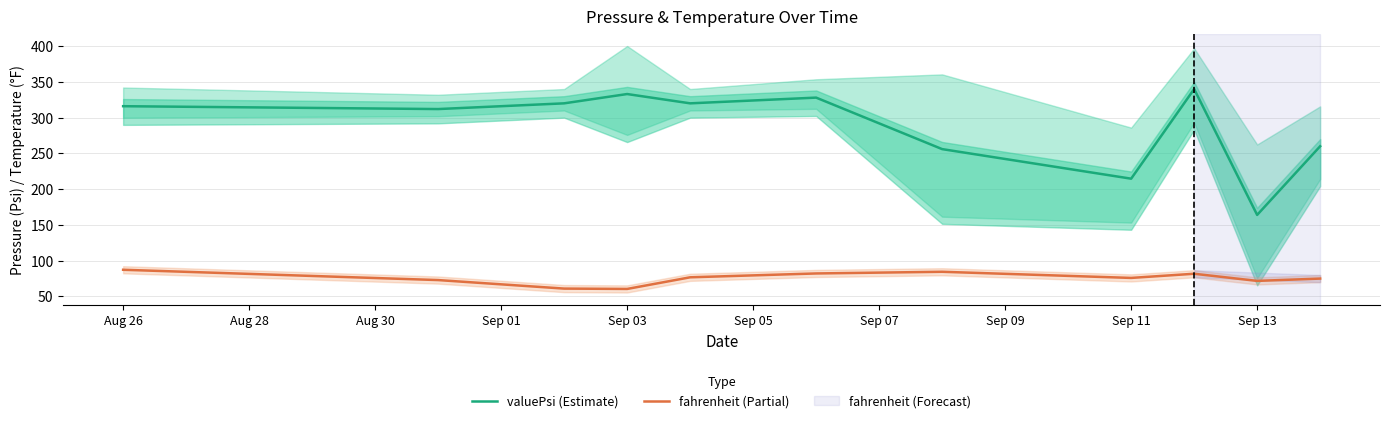

What is the difference between the maximum and minimum values in the fahrenheit (Partial) series?

26.8